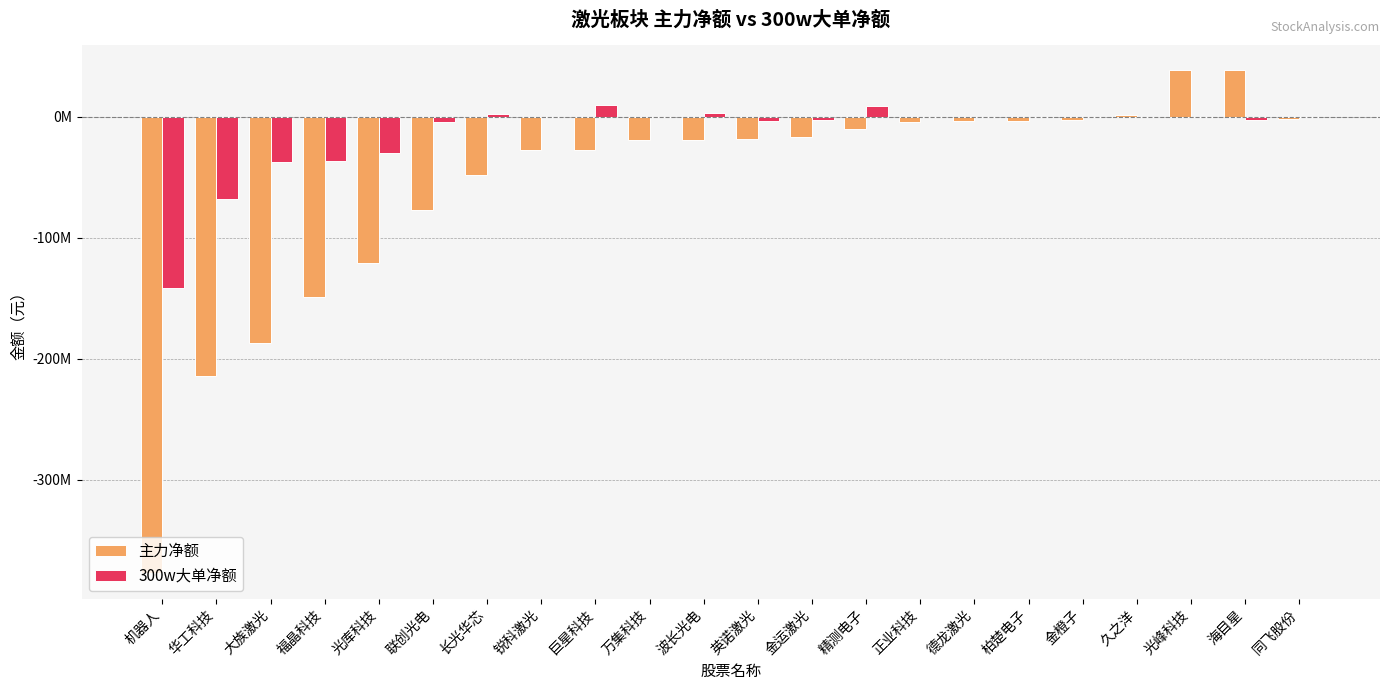

What is the sum of all 300w大单净额 values?

-304788011